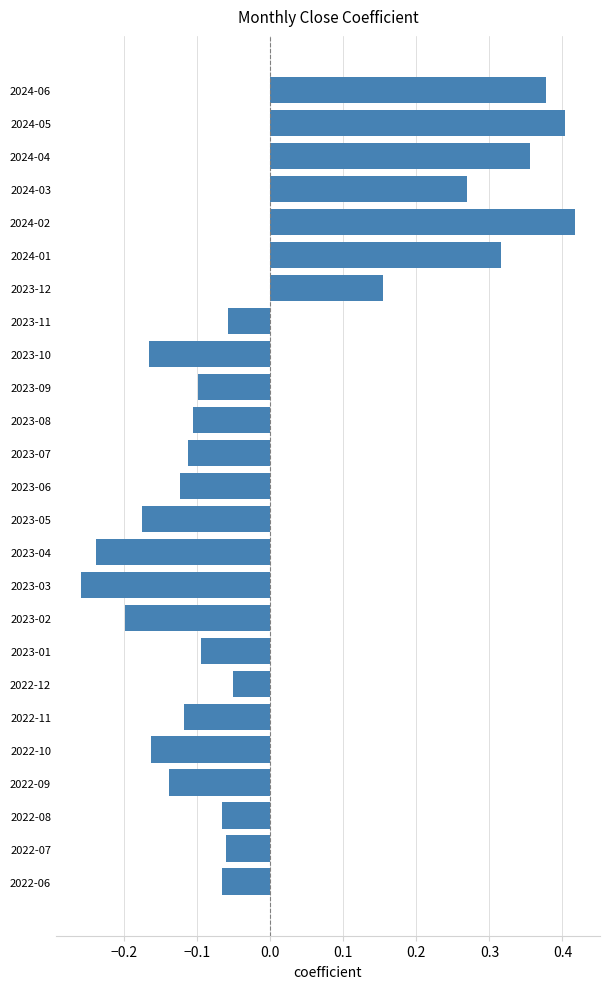

At which label is the value closest to 0?

2022-12